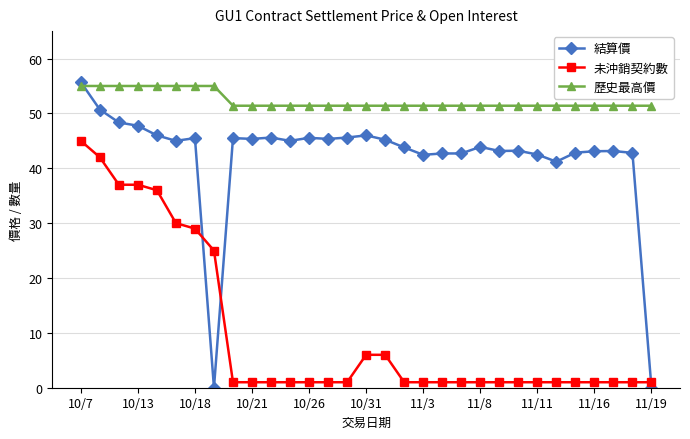

At how many categories does at least one series exceed 3?

31